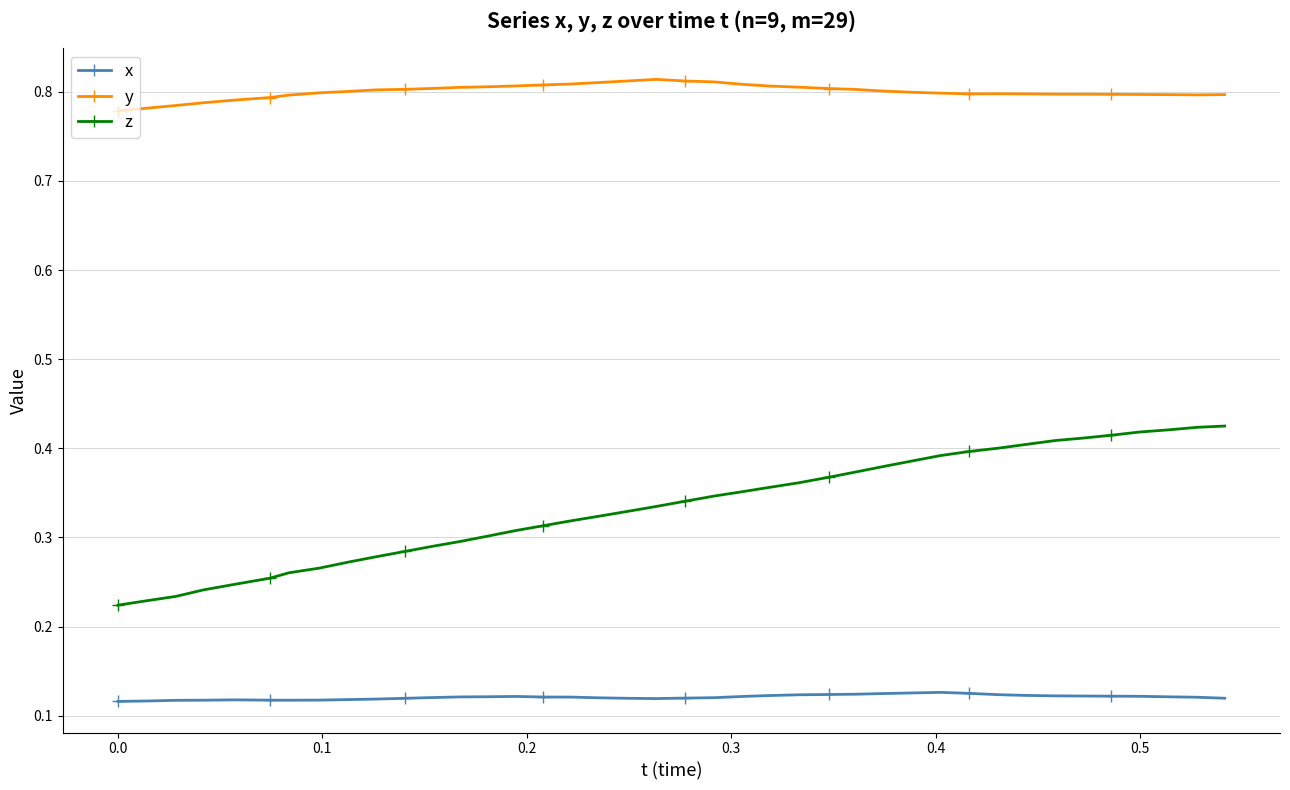

What are all the series names shown in the legend?

x, y, z